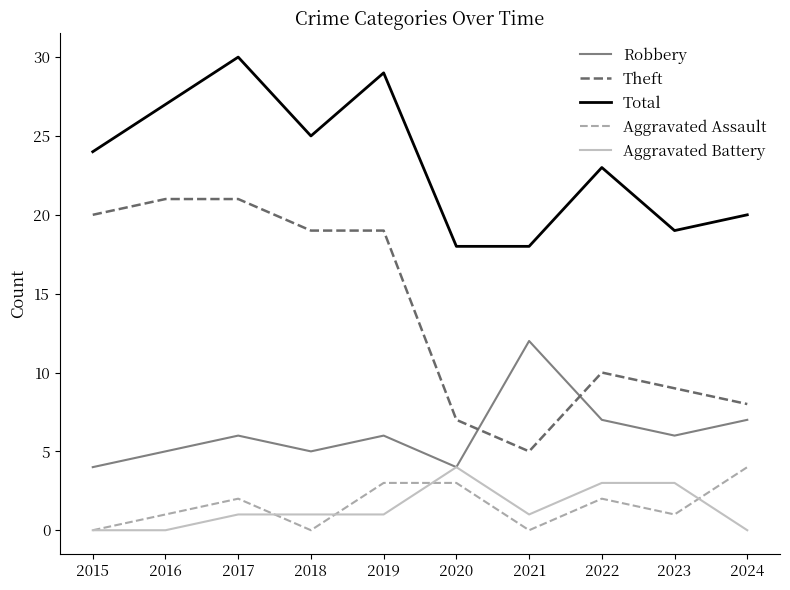

Which series changed the most between 2016 and 2022?

Theft